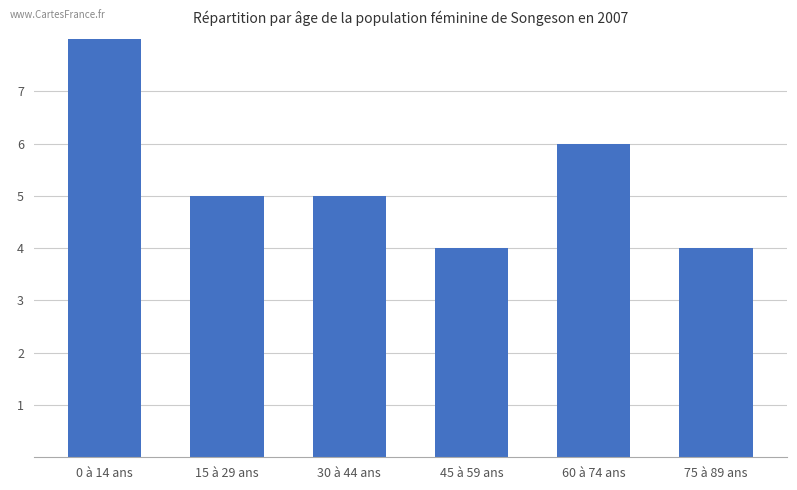

True or false: the data shows 5 at 15 à 29 ans.

True